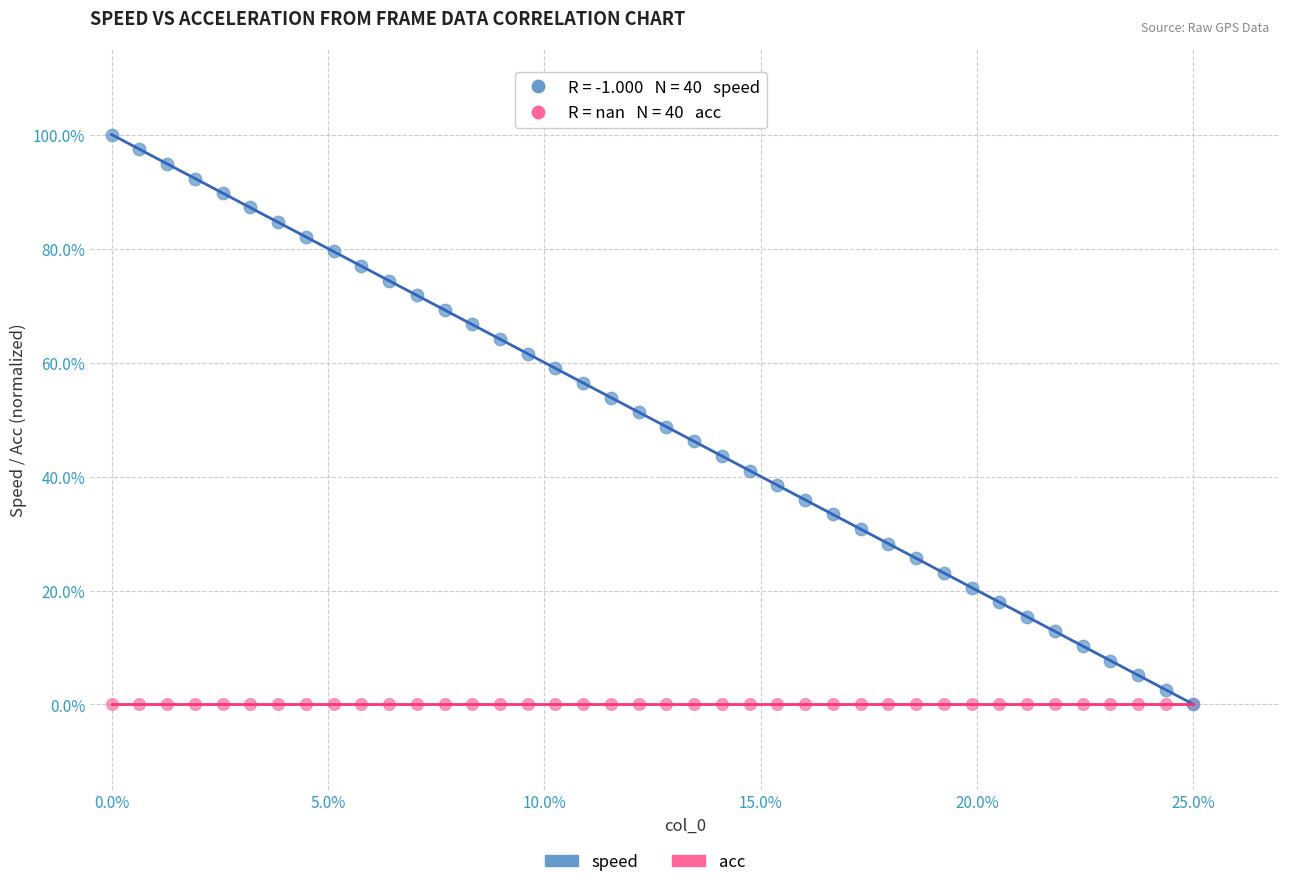

Which series contains the highest Y value?

speed